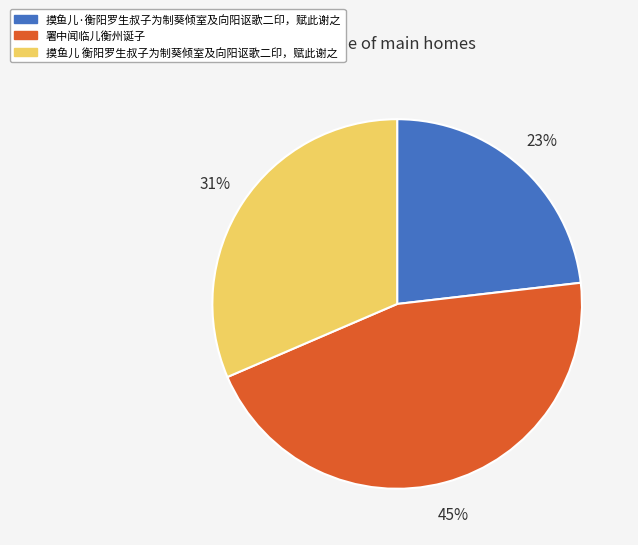

Does 摸鱼儿 衡阳罗生叔子为制葵倾室及向阳讴歌二印，赋此谢之 represent more than half of the total?

No